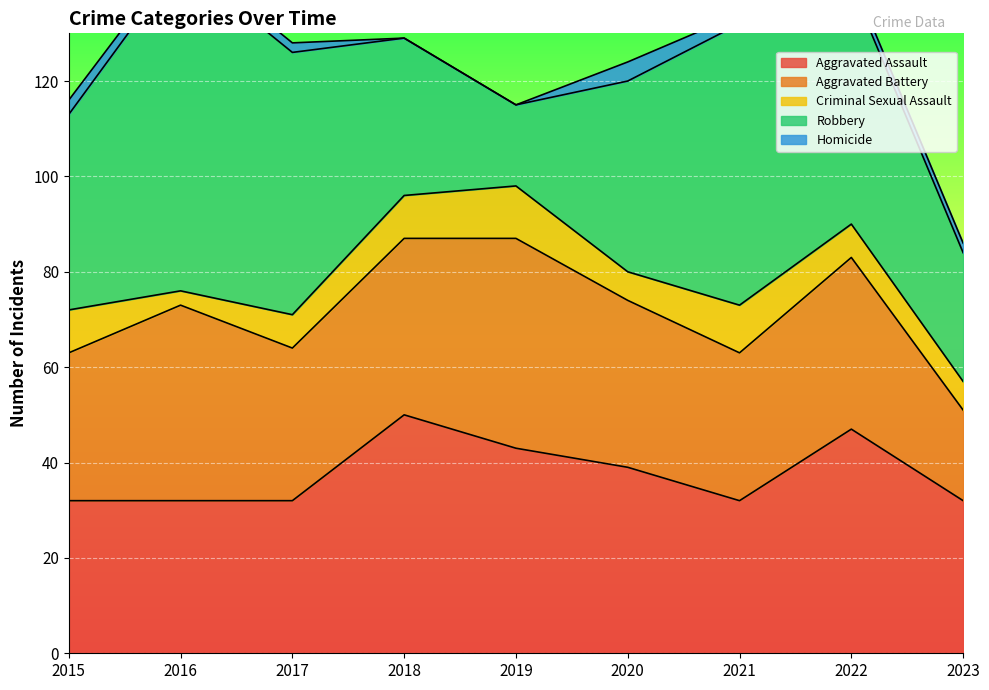

What is the value of the Aggravated Battery point at the 6th from the left?

35